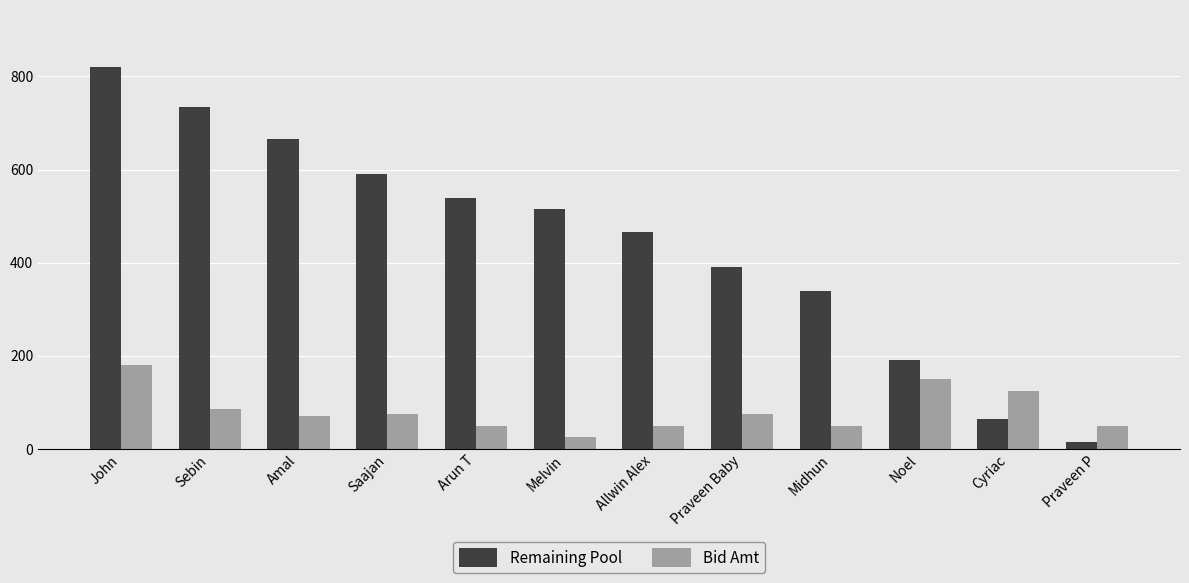

What is the average value of the Bid Amt series?

82